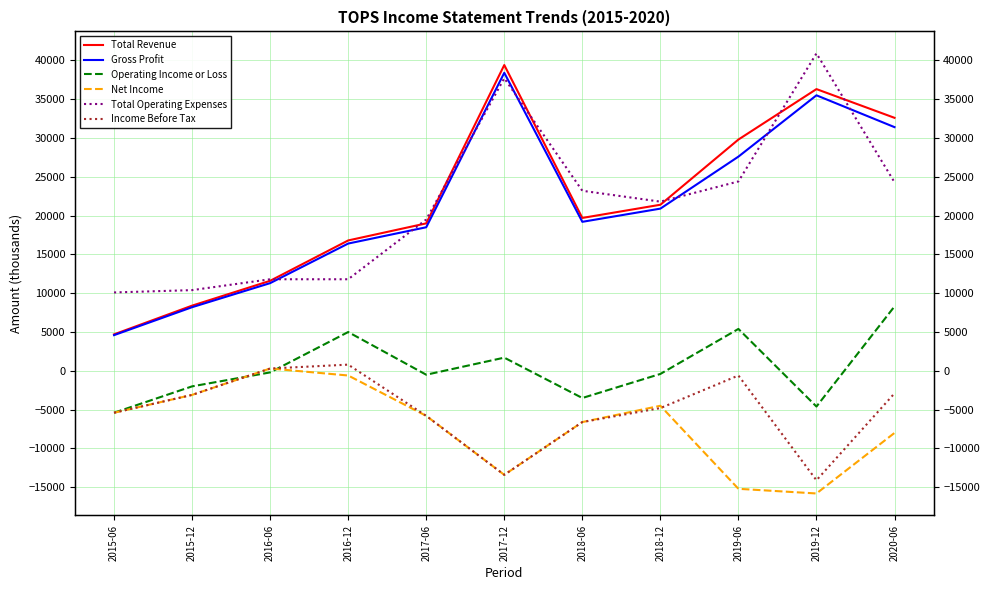

How many values in Income Before Tax are below zero?

9